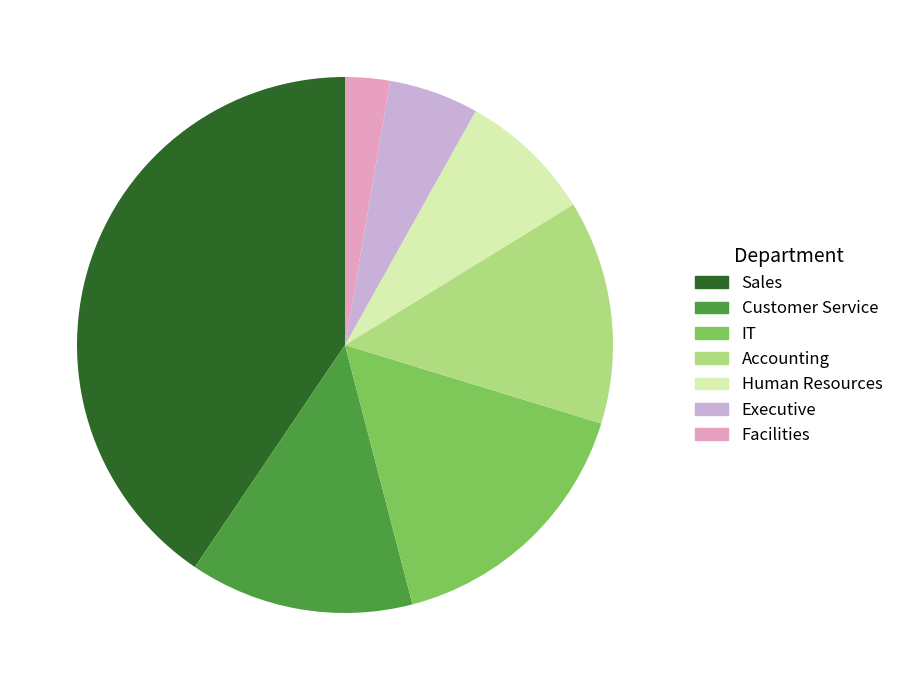

Does Executive represent more than half of the total?

No